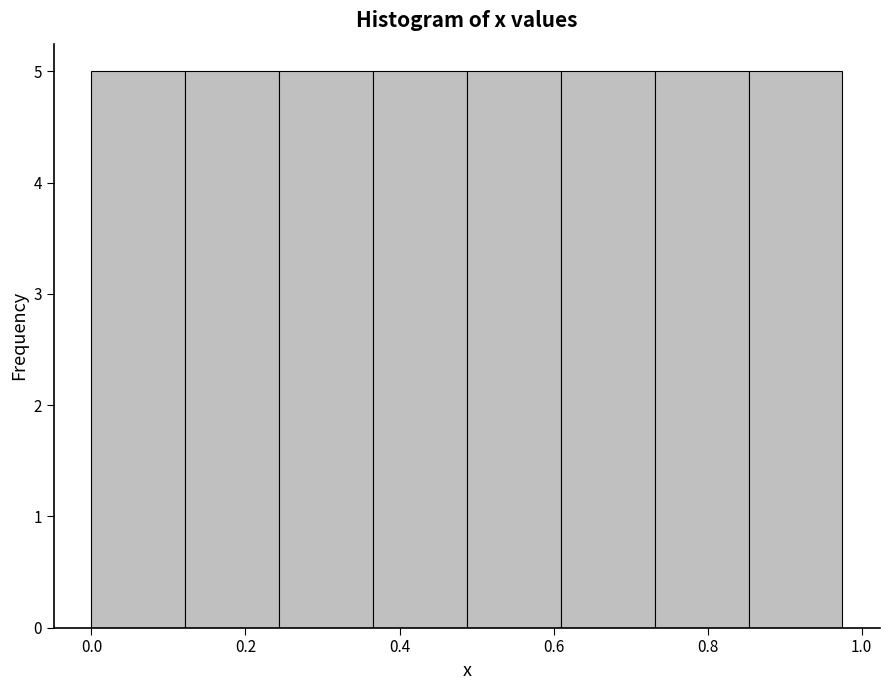

What is the height of the bar covering 0.00 to 0.12 on the x-axis? Neither the bar edges nor the heights are printed on the chart, so give them approximately, as read against the axes.

5